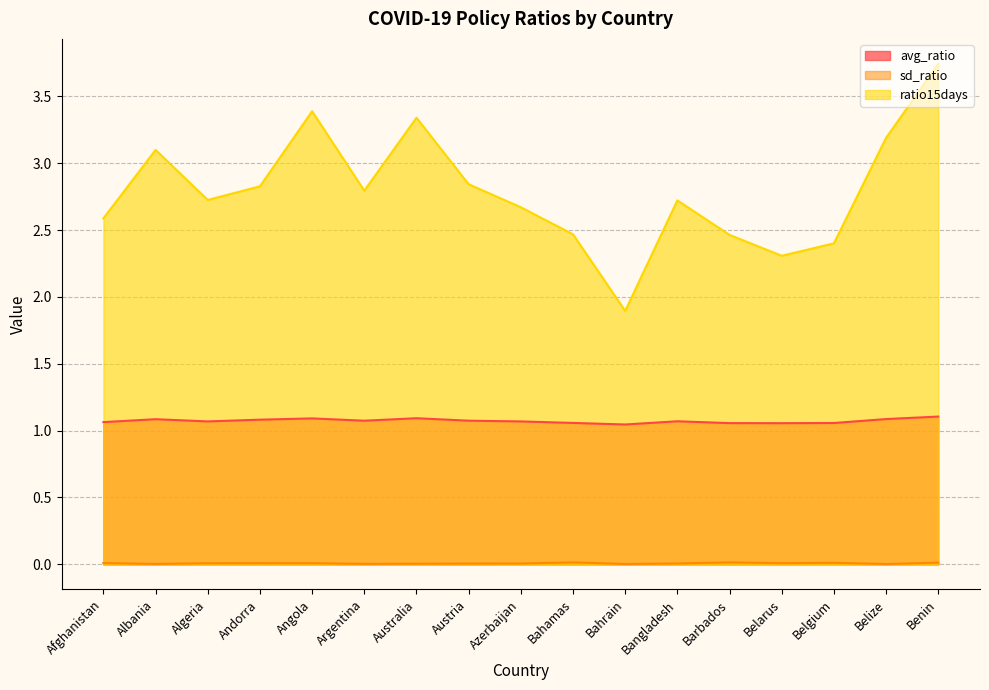

Which category has the lowest value in the avg_ratio series?

Bahrain